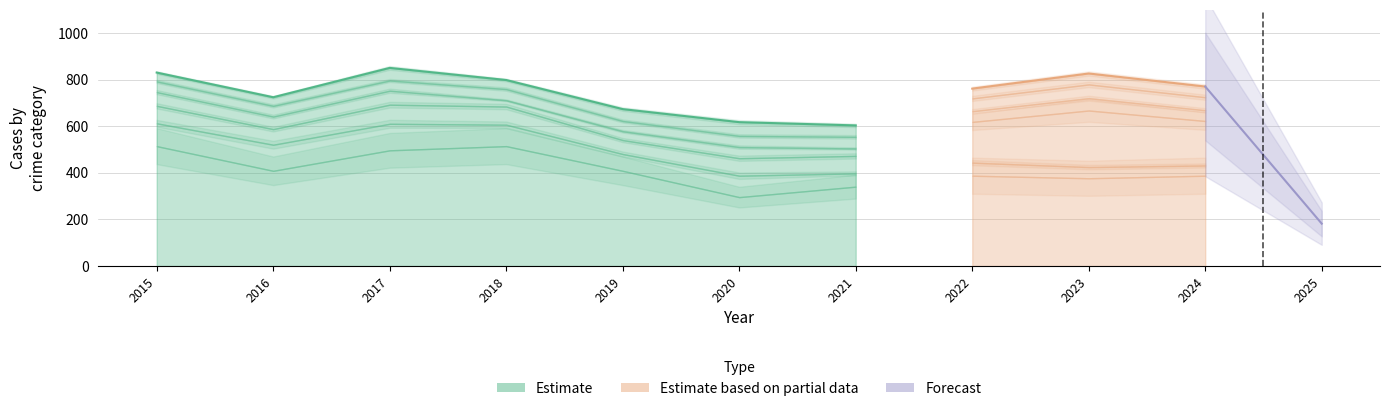

At which category does Motor Vehicle Theft reach its first local peak?

2017